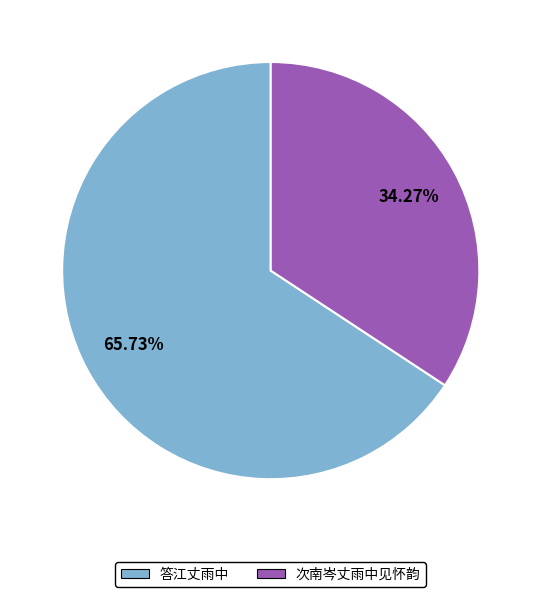

Does 次南岑丈雨中见怀韵 represent more than half of the total?

No